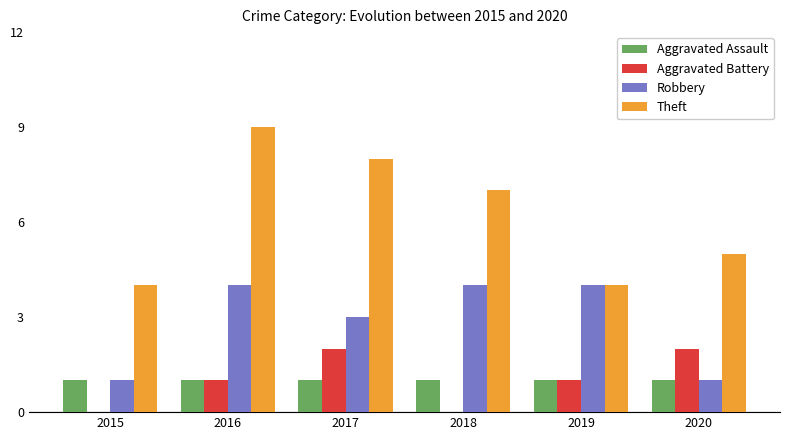

What is the sum of all Theft values?

37